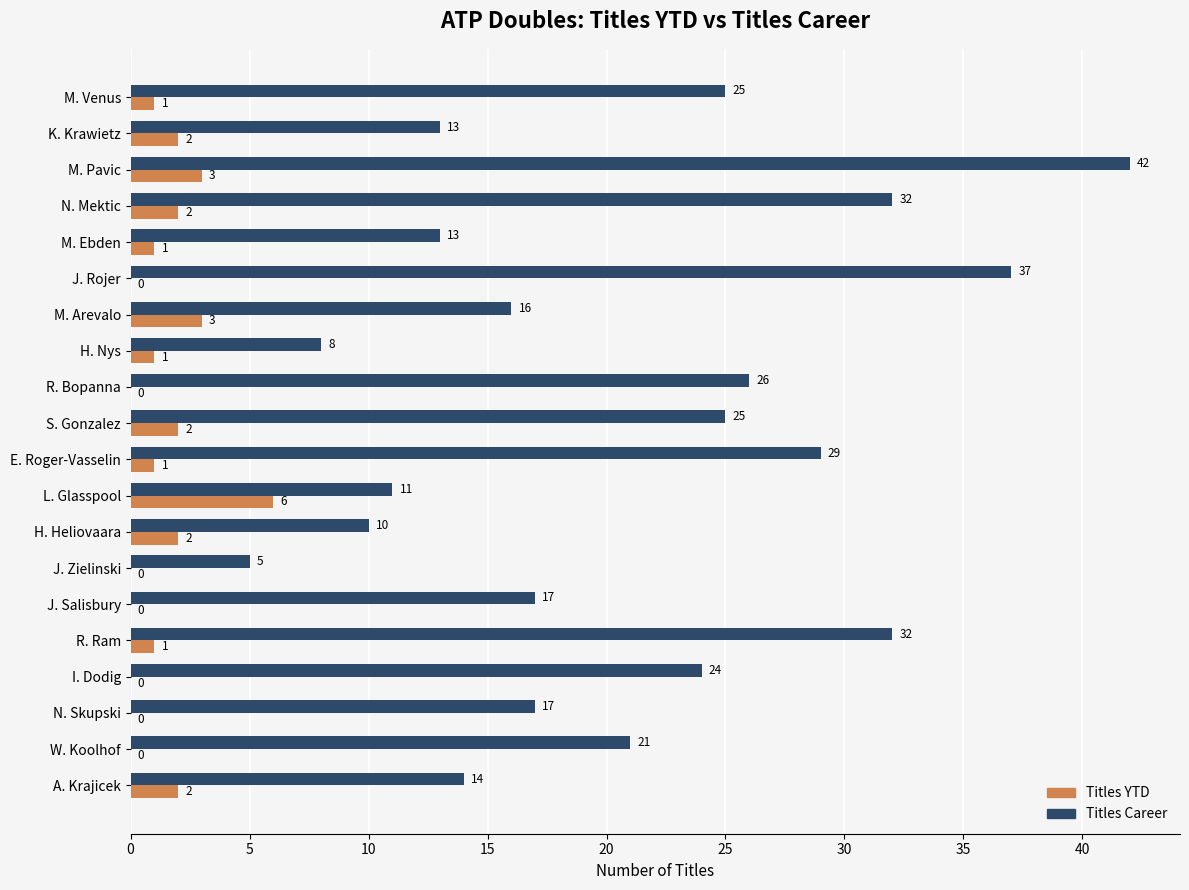

Between H. Nys and M. Venus, which series saw the biggest shift?

Titles Career